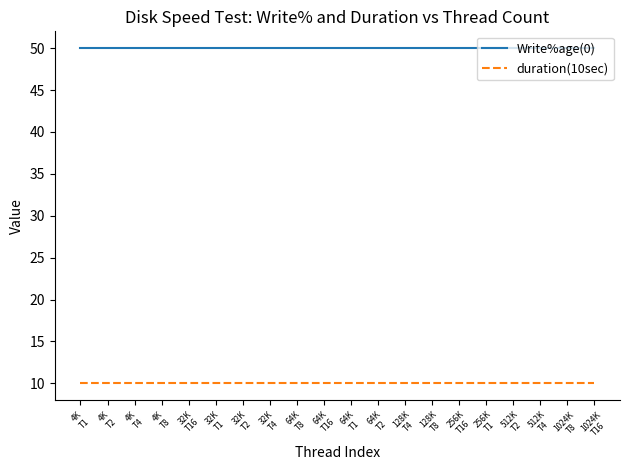

List the series in order of their overall mean, lowest first.

duration(10sec), Write%age(0)